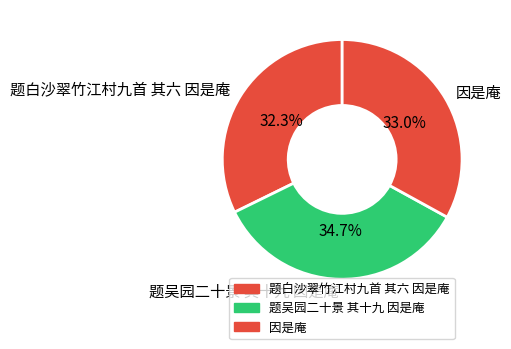

Count the number of slices in the pie.

3